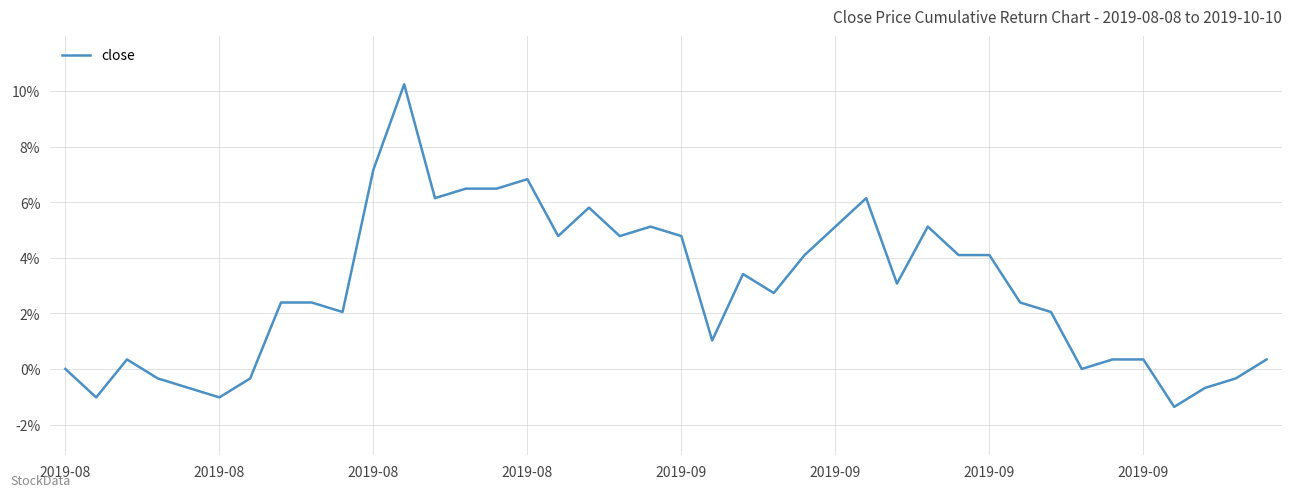

Is this an area chart (filled region under the line)?

No